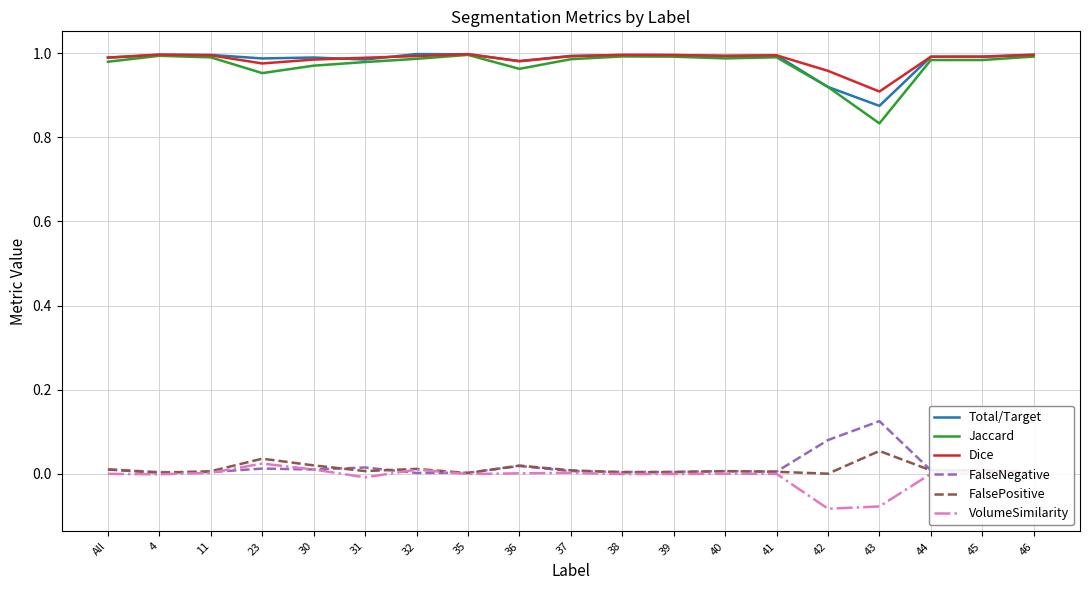

Does the chart display data point markers on the line(s)?

No